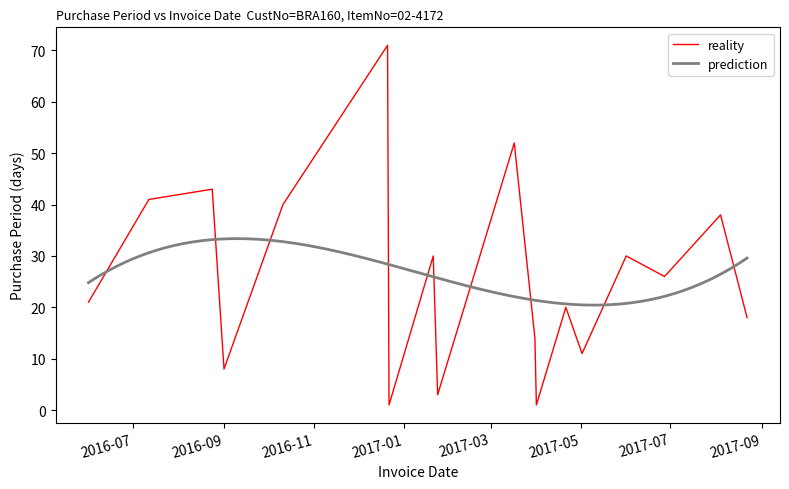

Reading left to right, extract all data points from this chart.

21	41	43	8	40	71	1	30	3	52	14	1	20	11	30	26	38	18